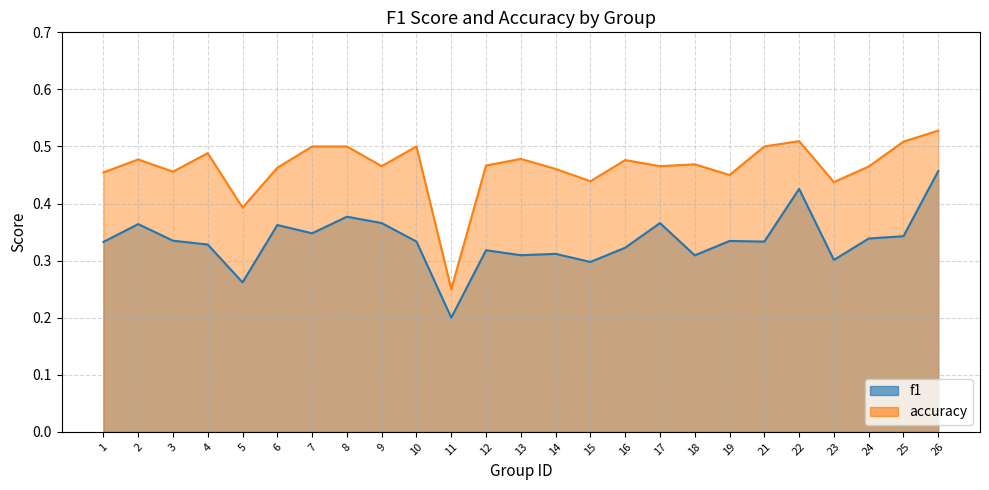

List the series in order of their overall mean, lowest first.

f1, accuracy